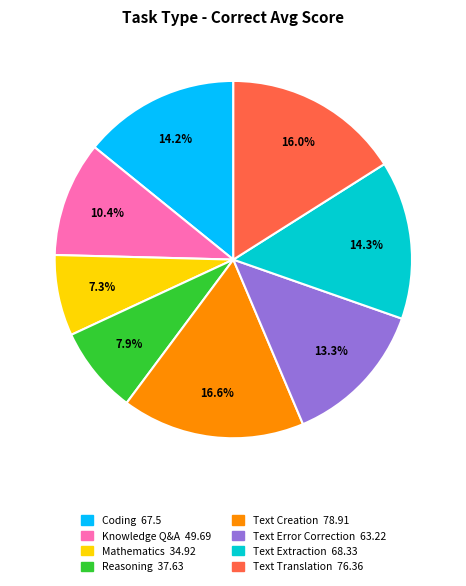

What is the largest slice in the pie chart?

Text Creation